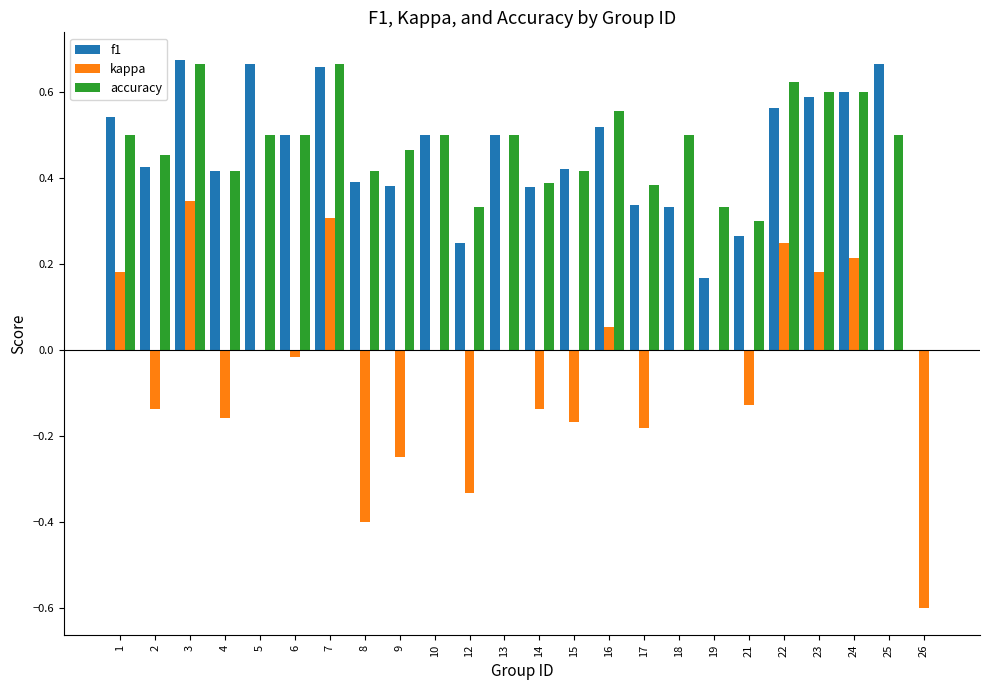

Are the bars horizontal?

No